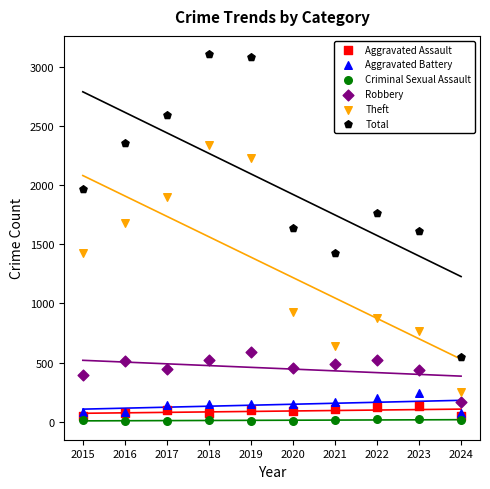

Which series contains the lowest Y value?

Criminal Sexual Assault